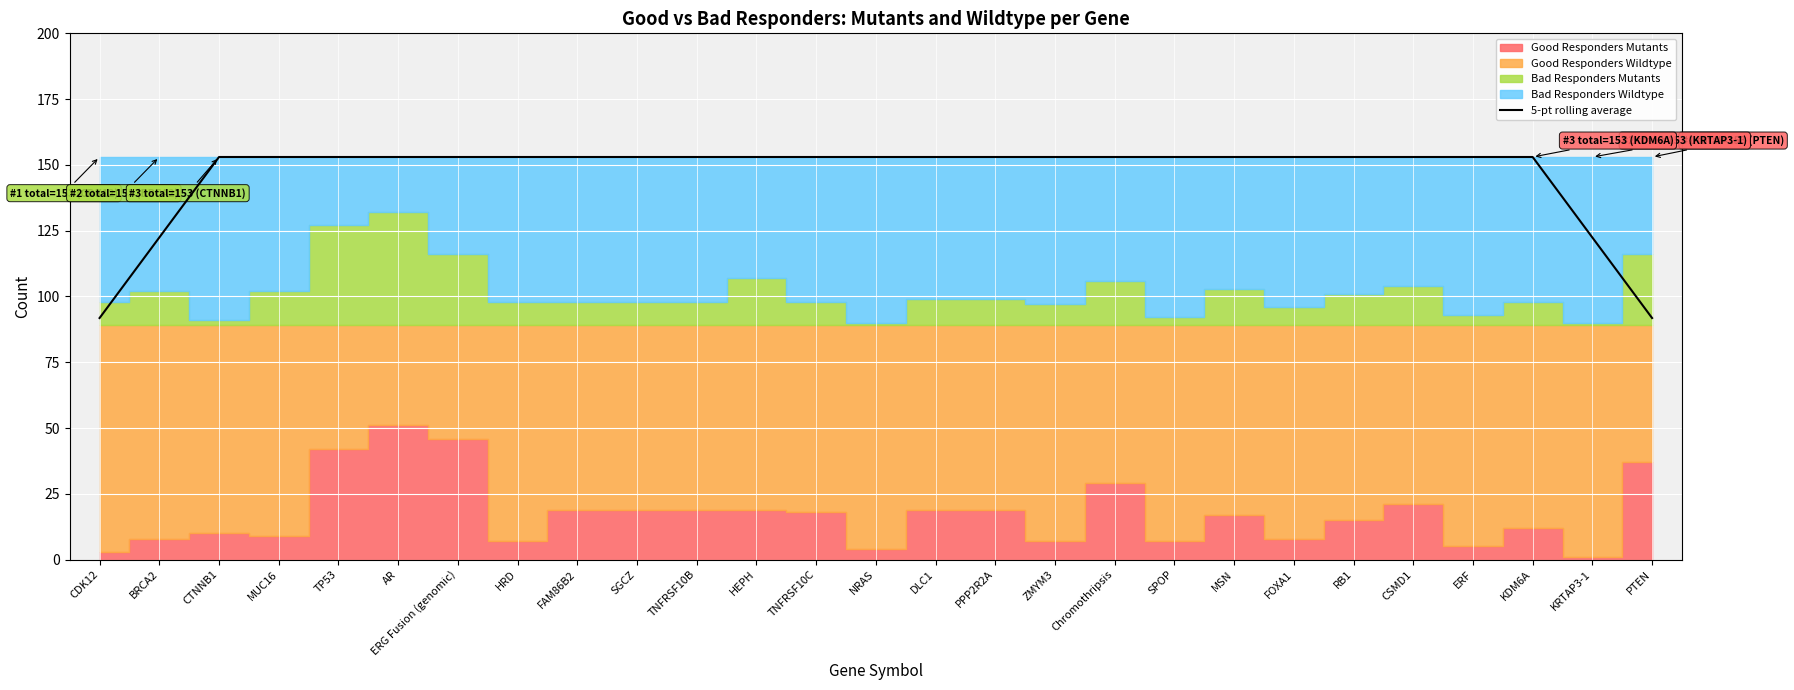

Is it true that 5-pt rolling average equals 38.2 at SGCZ?

False